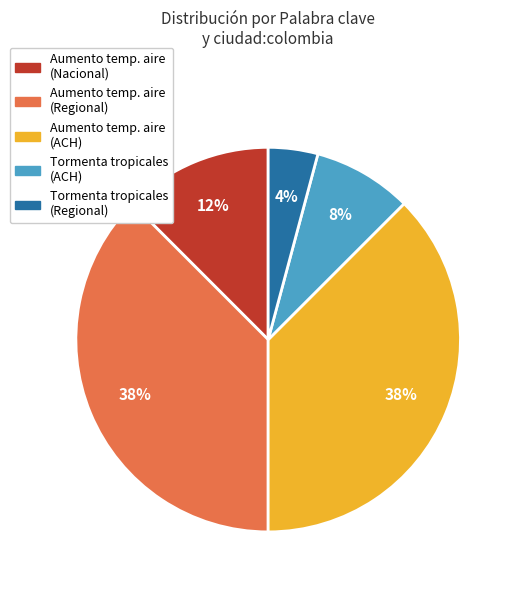

To the nearest percent, what is the average slice percentage?

20%